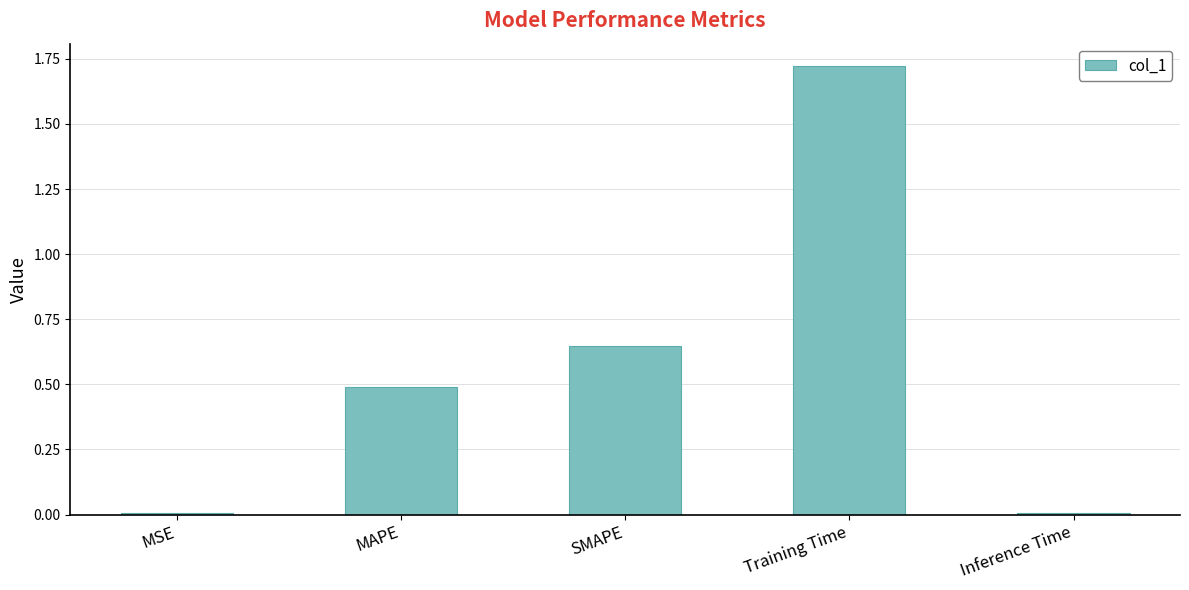

What is the label of the 2nd bar from the right?

Training Time